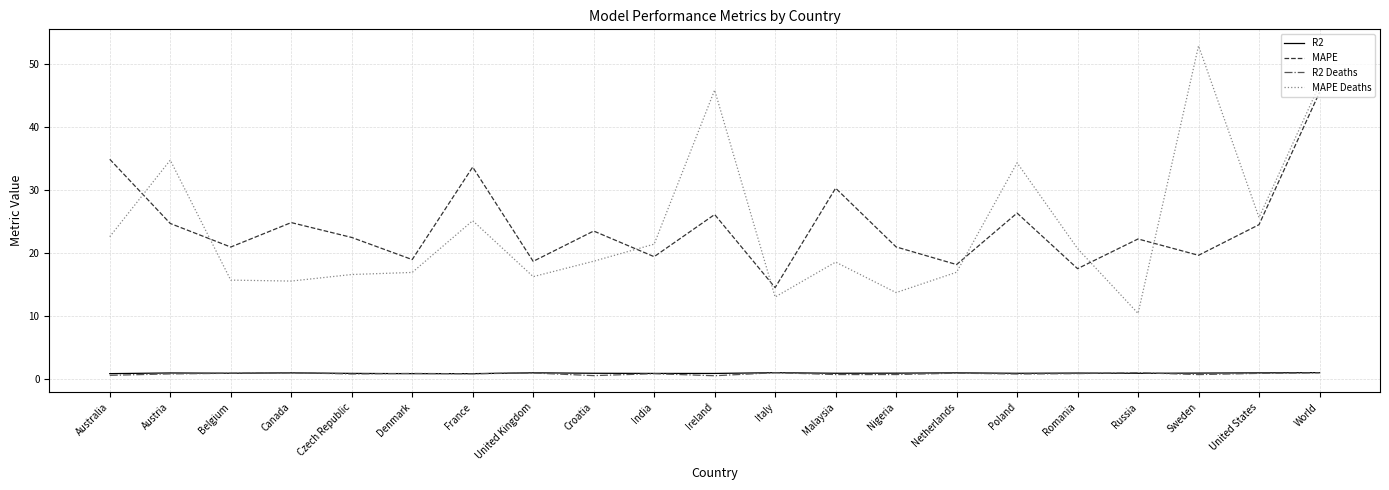

Between India and World, which series saw the biggest shift?

MAPE